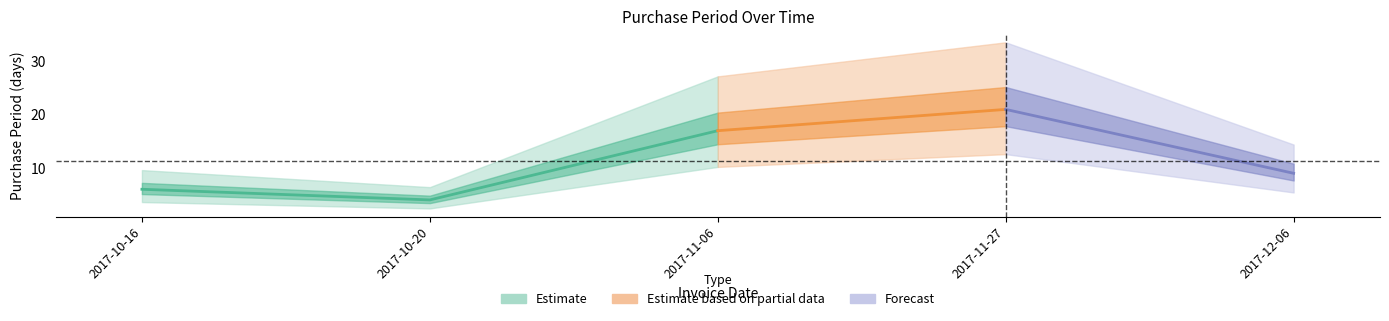

What is the smallest value displayed?

4